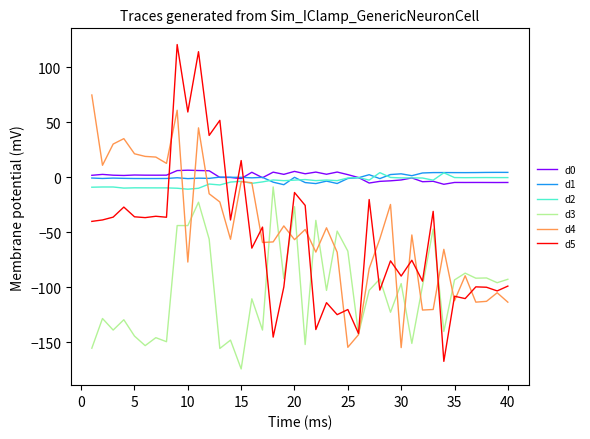

Which series has the widest spread of values?

d5